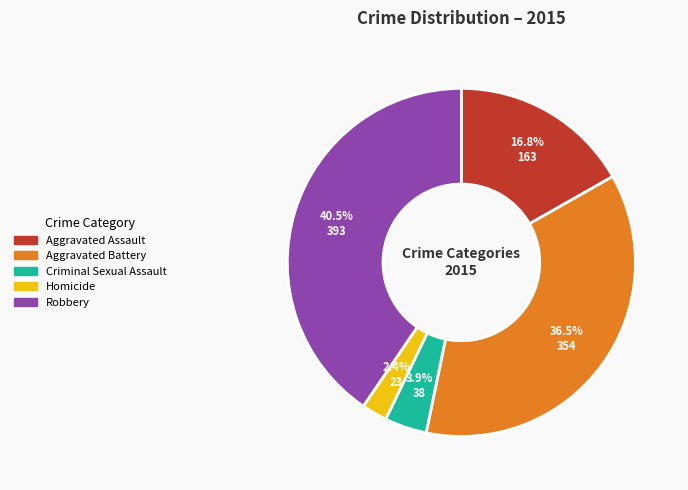

To the nearest percent, what is the difference between the largest and smallest slice percentages?

38%